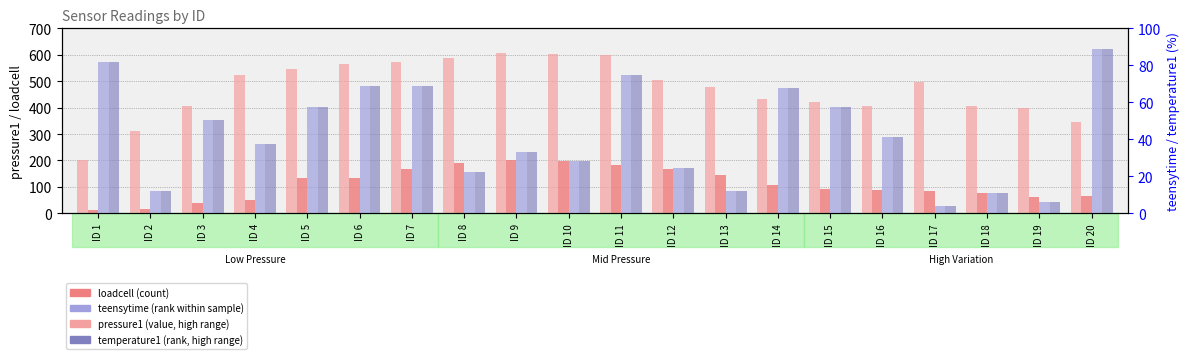

Is the value of pressure1 at ID 14 greater than the value of loadcell at ID 19?

Yes